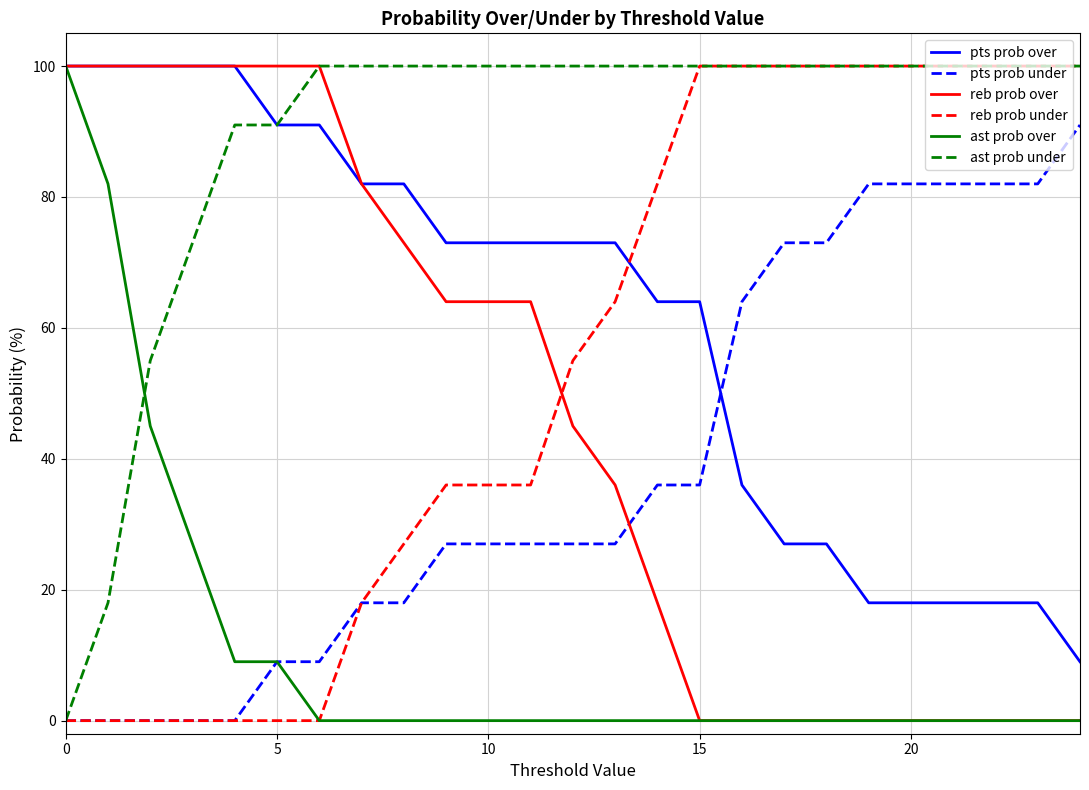

How many times do reb prob over and pts prob under cross each other?

1